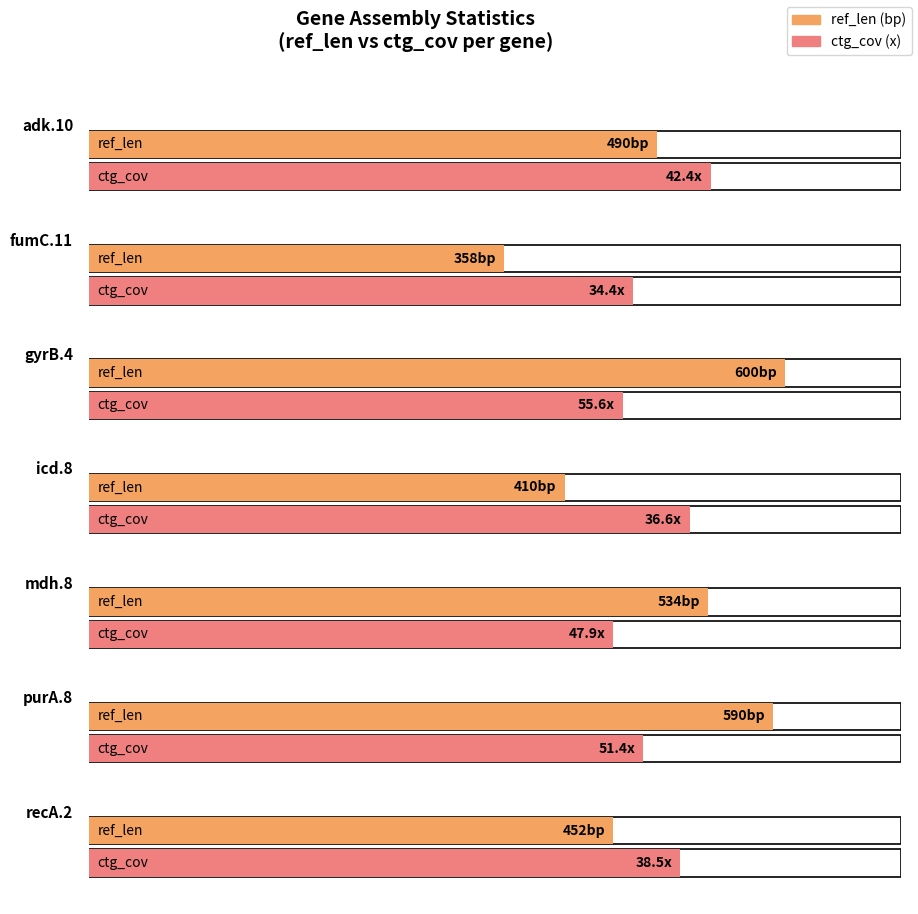

Which series has the widest spread of values?

ref_len